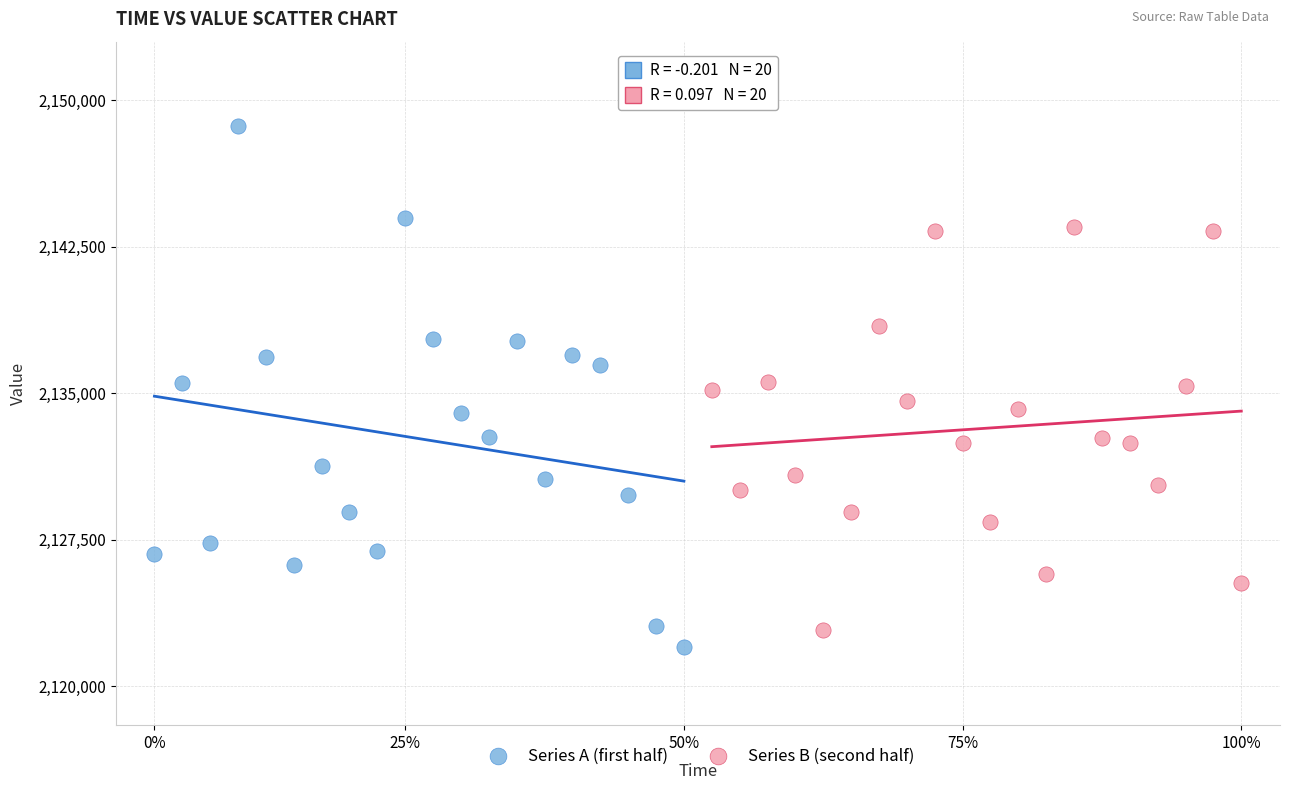

Which series has the widest spread of Y values?

Series A (first half)